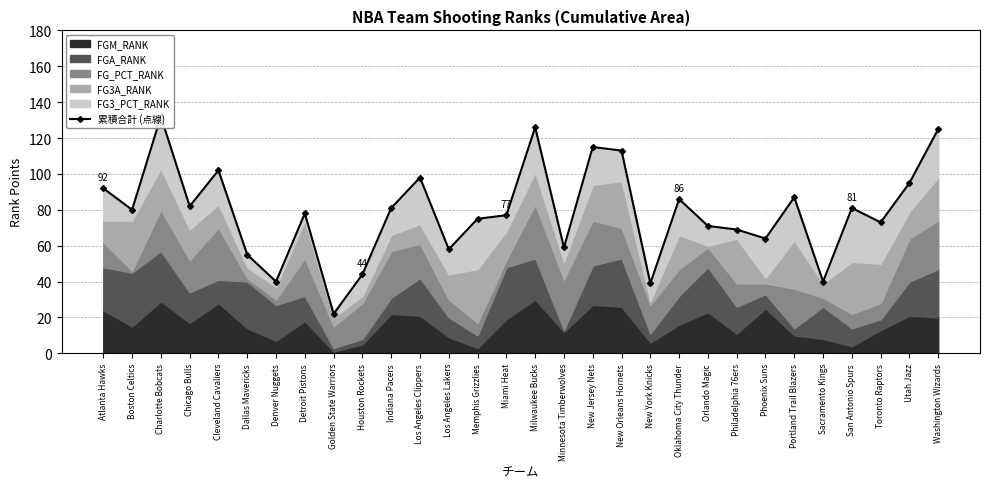

Which label corresponds to the largest value in the chart?

Charlotte Bobcats